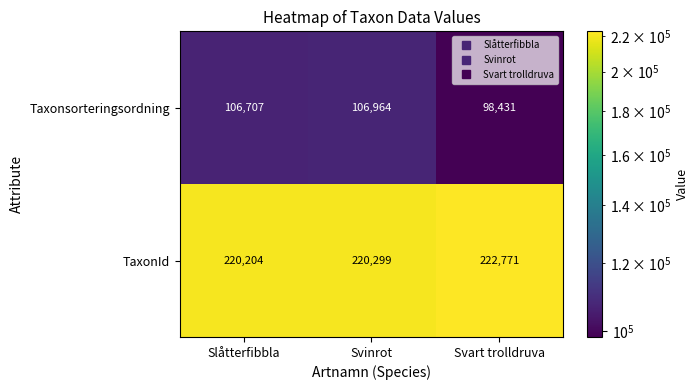

How many data points does each series have?

3